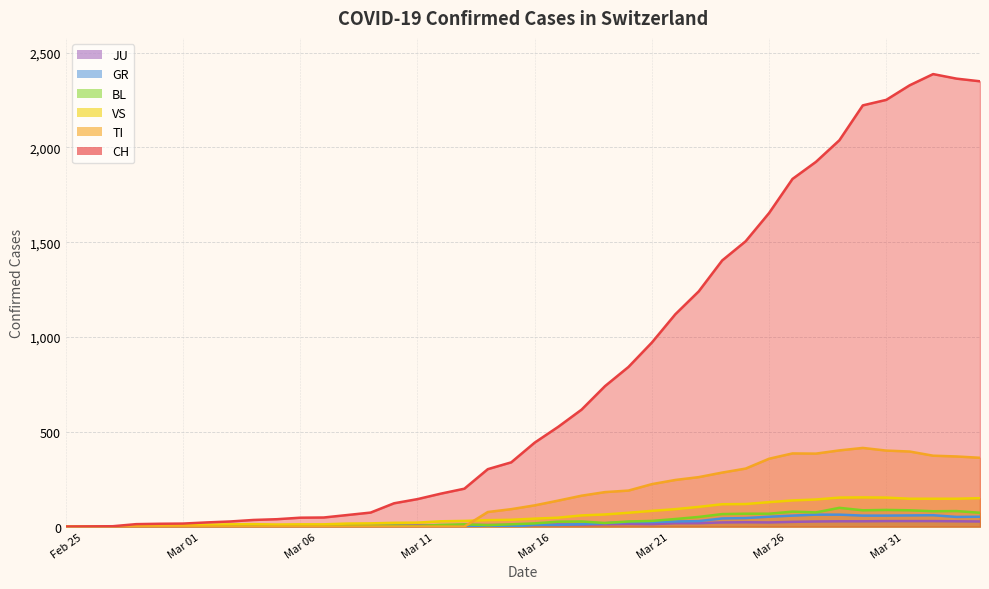

Which series has the largest total across all categories?

CH